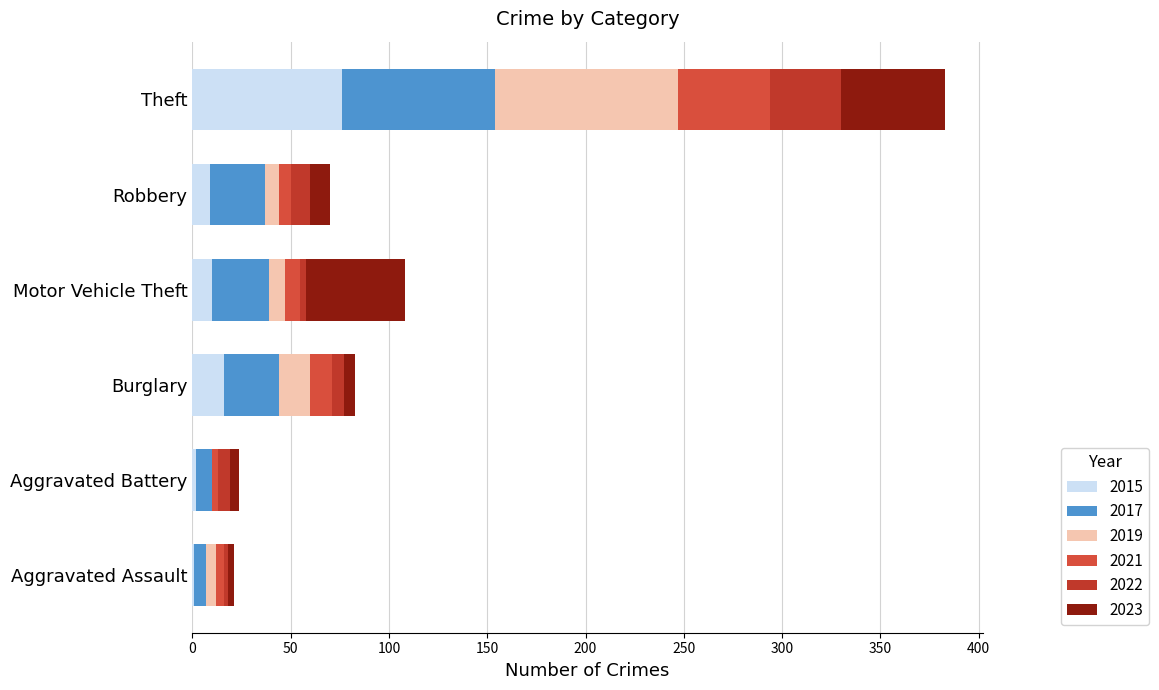

Where does the 2019 series first go above 8?

Burglary